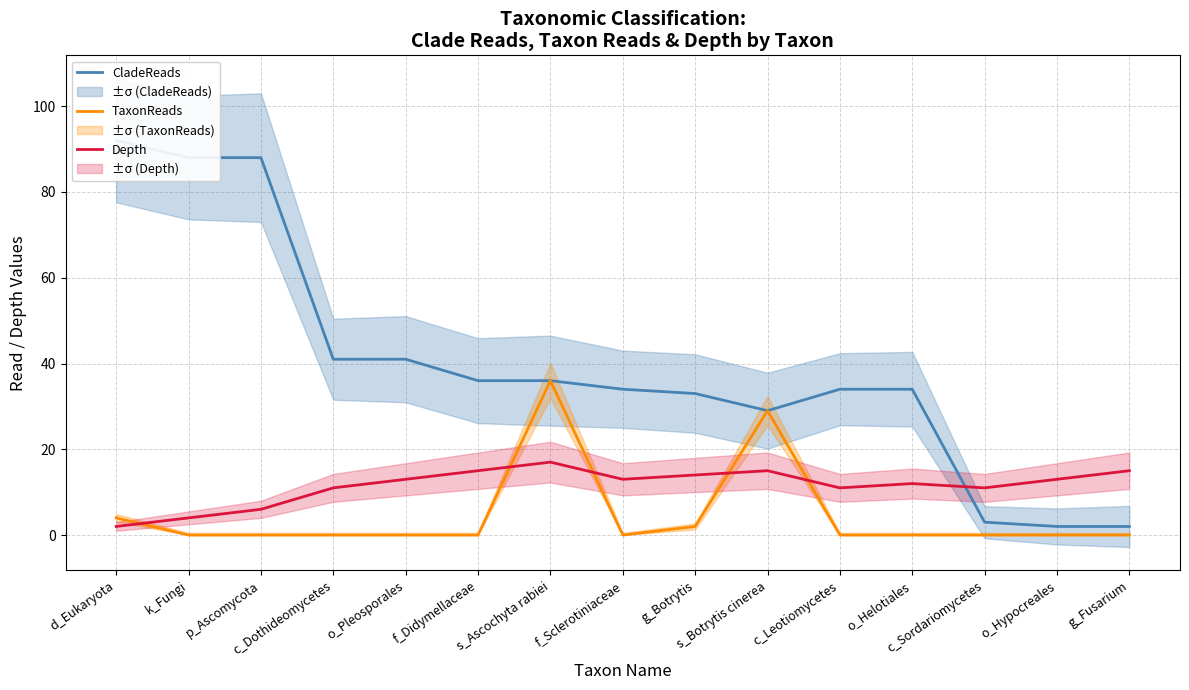

Which series has the largest total across all categories?

CladeReads